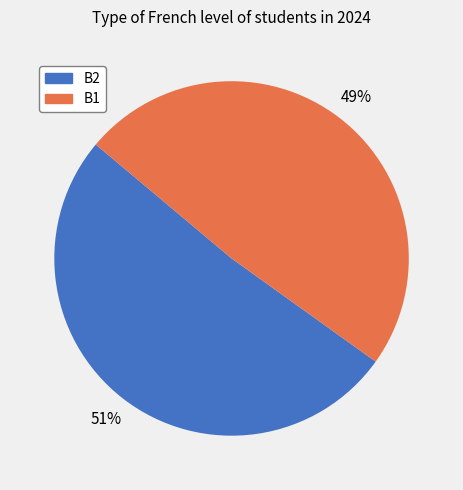

Which slice is the smallest?

B1